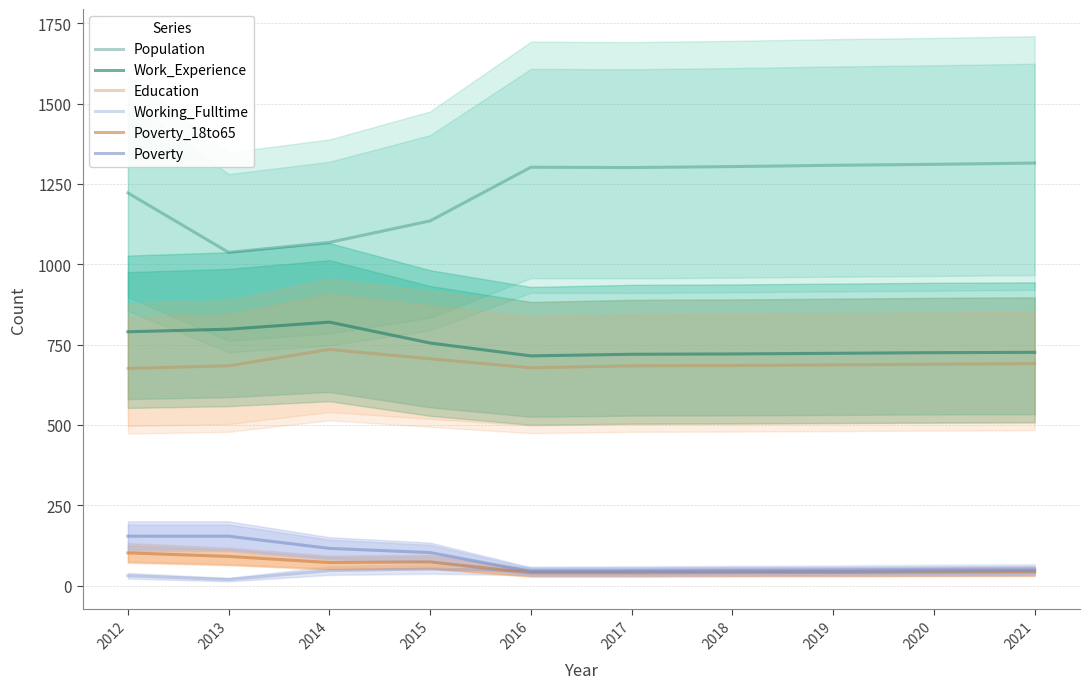

Is the value of Population at 2016 greater than the value of Working_Fulltime at 2013?

Yes